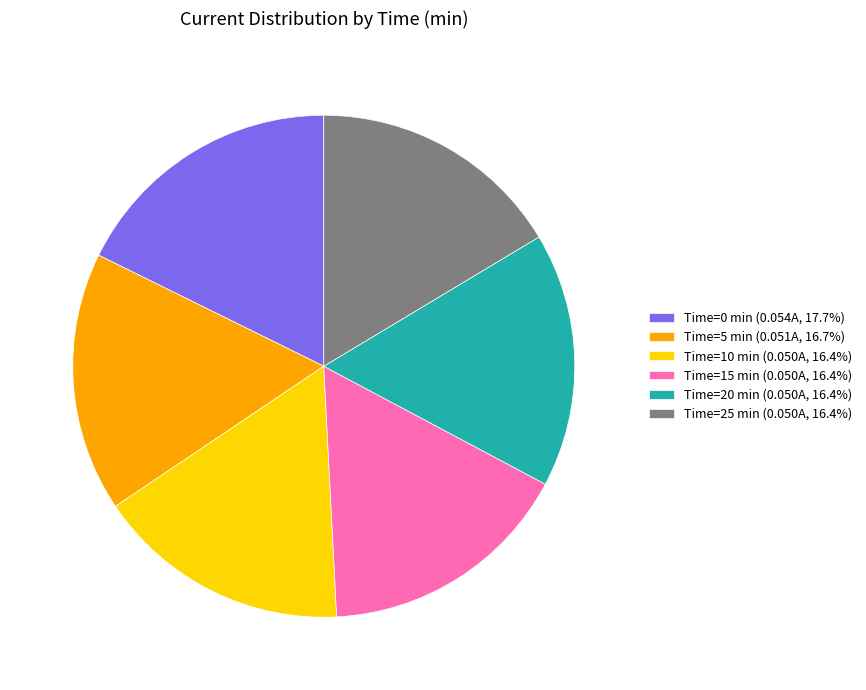

Is there any slice that represents more than half of the pie?

No